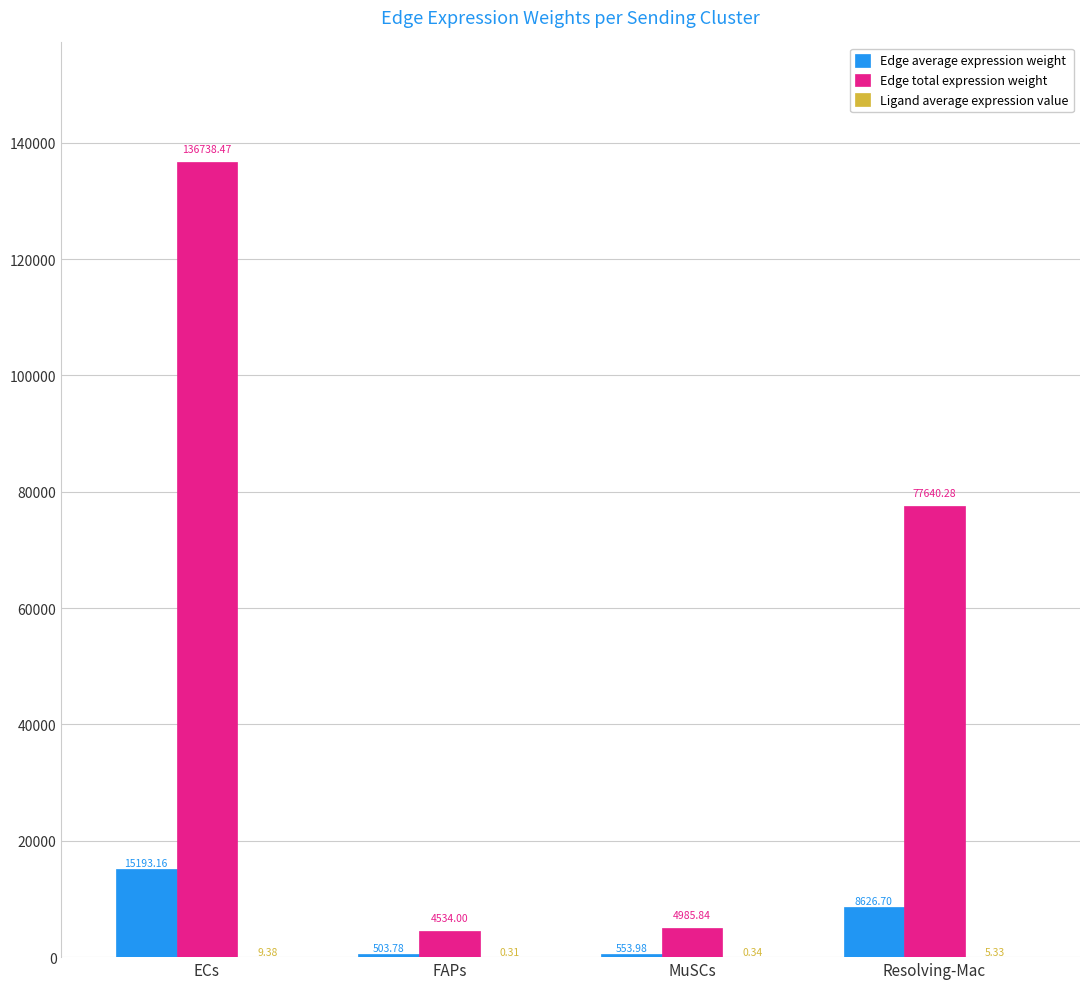

What is the total value across all series at Resolving-Mac?

86272.3